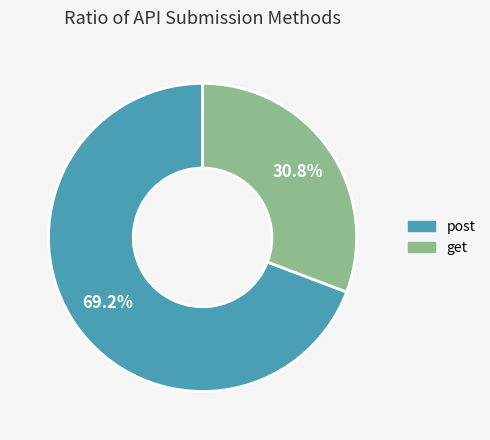

Do get and post together represent more than half of the pie?

Yes